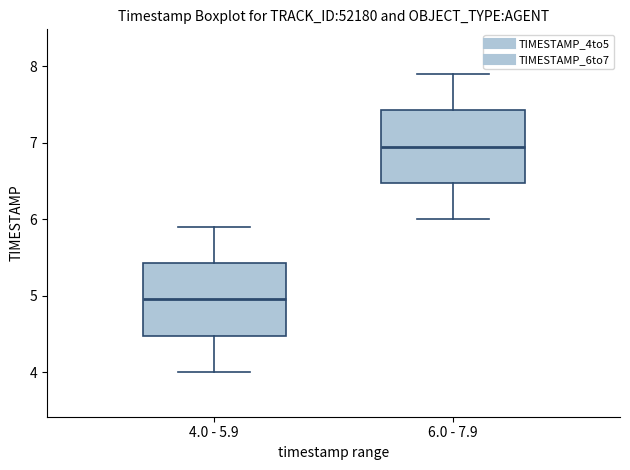

Reading left to right, read every box against the y-axis: the position of its median line, the range the box covers, and the ends of its whiskers. The values are not printed on the chart, so give them approximately, as read against the axis.

4.0 - 5.9: median 5.0, box 4.5 to 5.4, whiskers 4.0 to 5.9
6.0 - 7.9: median 7.0, box 6.5 to 7.4, whiskers 6.0 to 7.9